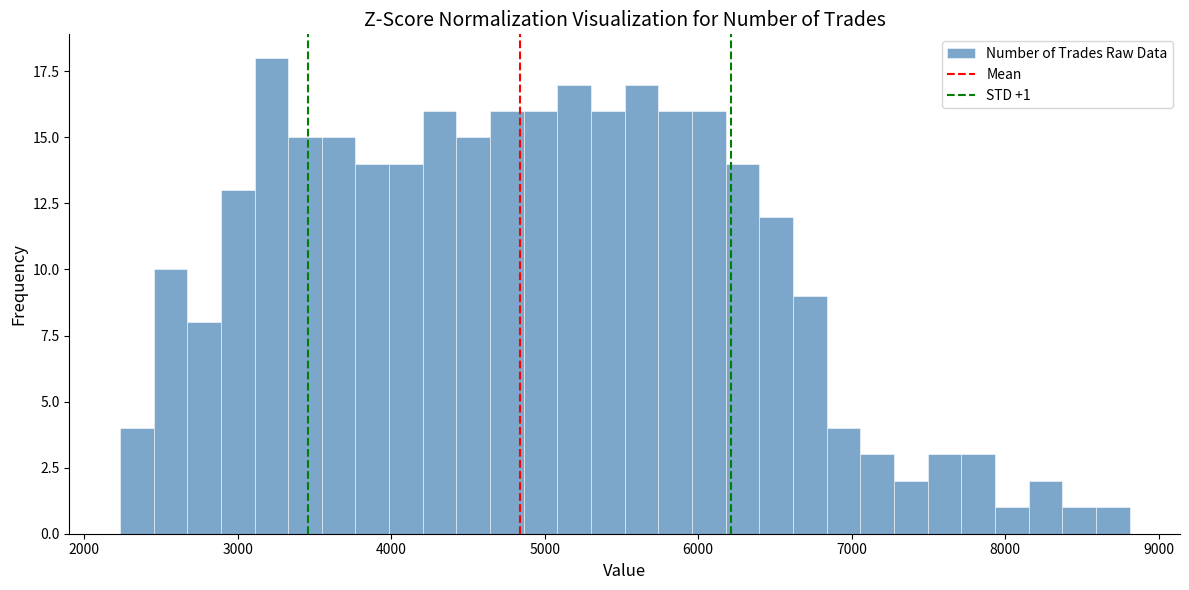

Read against the x-axis, roughly where is the centre of the tallest bar?

3200